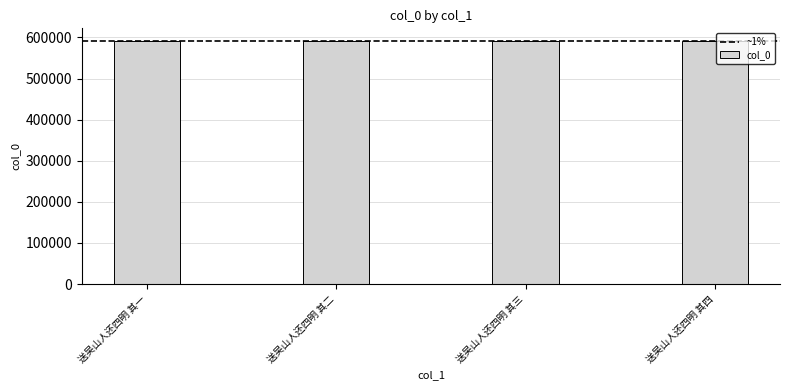

Approximately how many times larger is the value at 送吴山人还四明 其四 compared to 送吴山人还四明 其三?

1.0